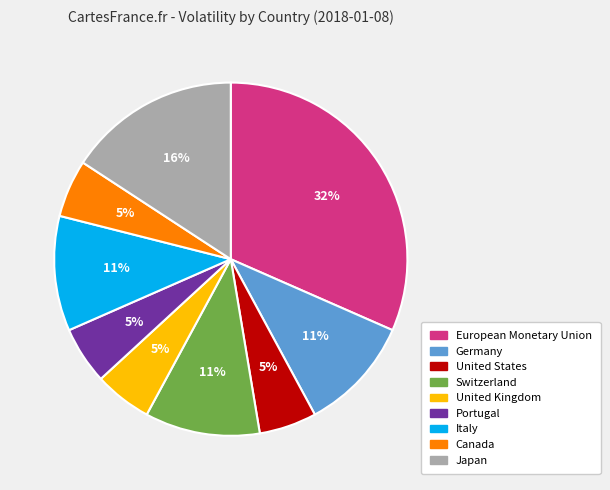

Do Portugal and Switzerland together represent more than half of the pie?

No